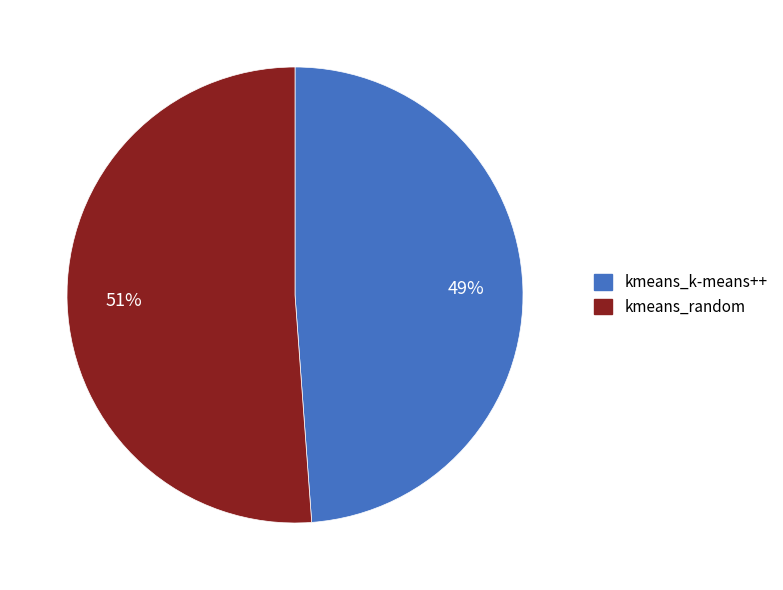

To the nearest percent, what portion does kmeans_k-means++ represent?

49%